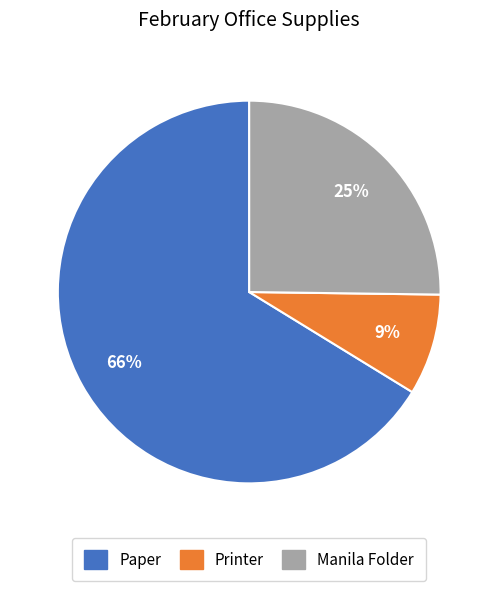

Count the number of slices in the pie.

3